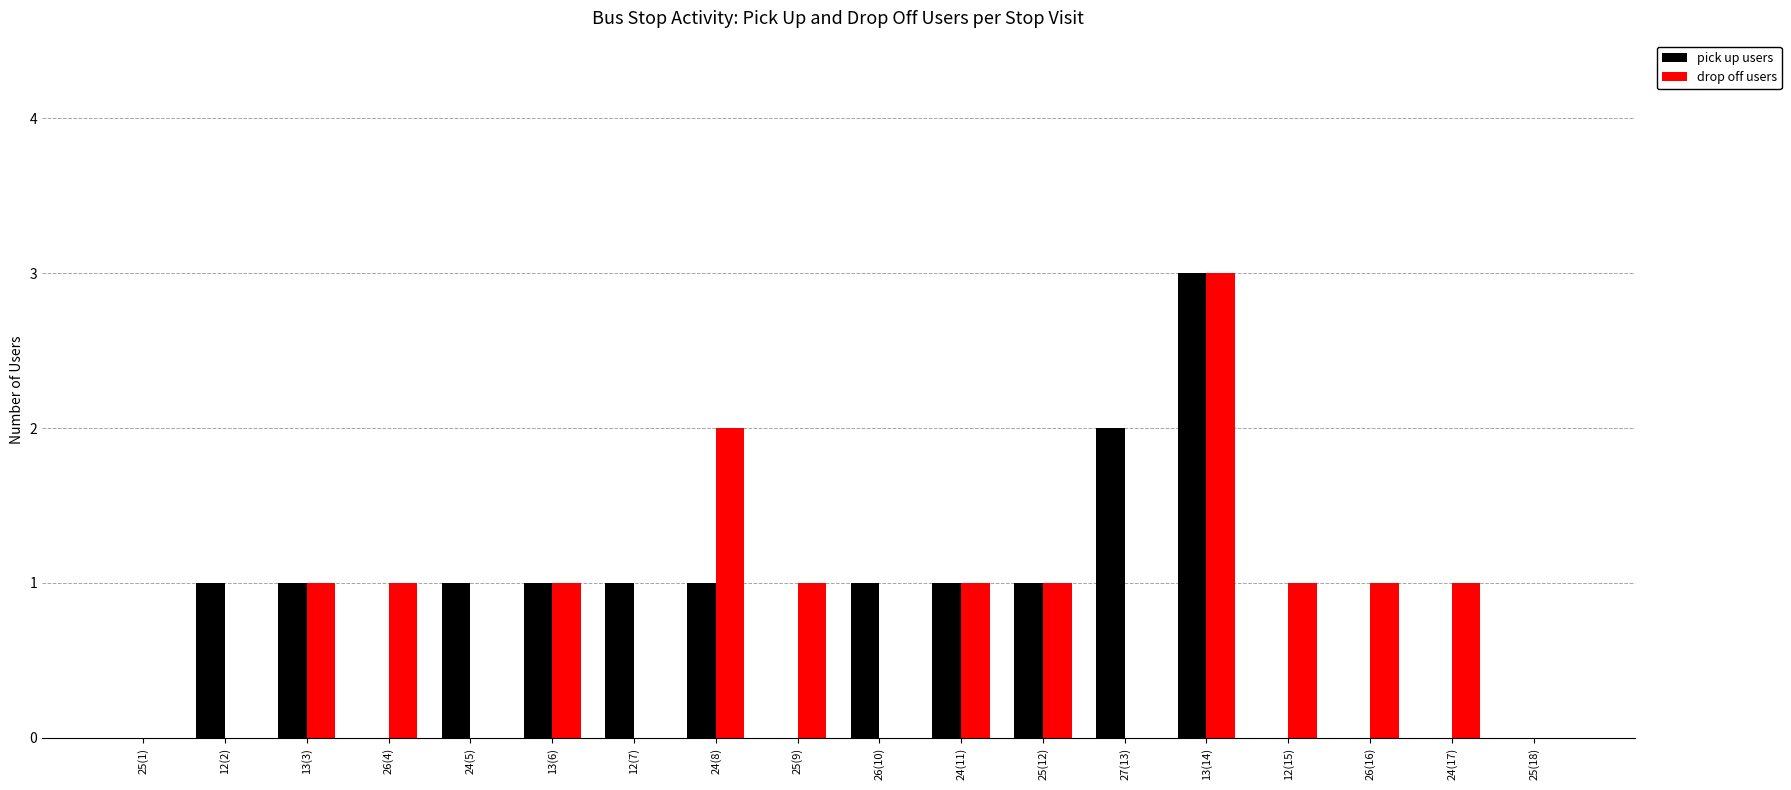

What is the sum of all pick up users values?

14